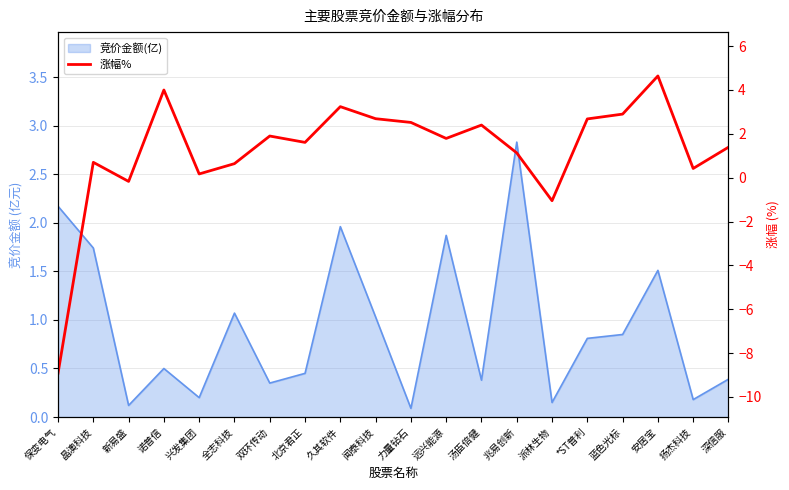

Where is the first local maximum?

晶澳科技